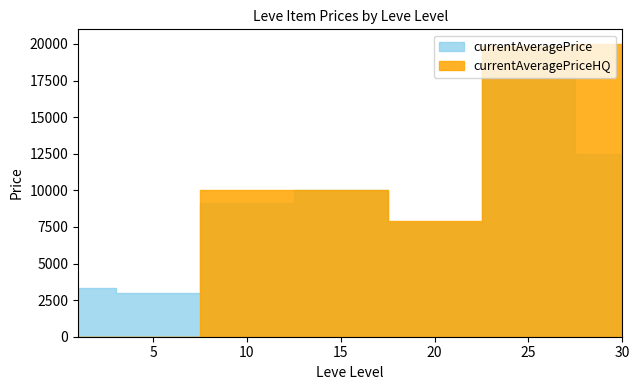

What is the value of the currentAveragePrice point at the 5th from the left?

7833.3